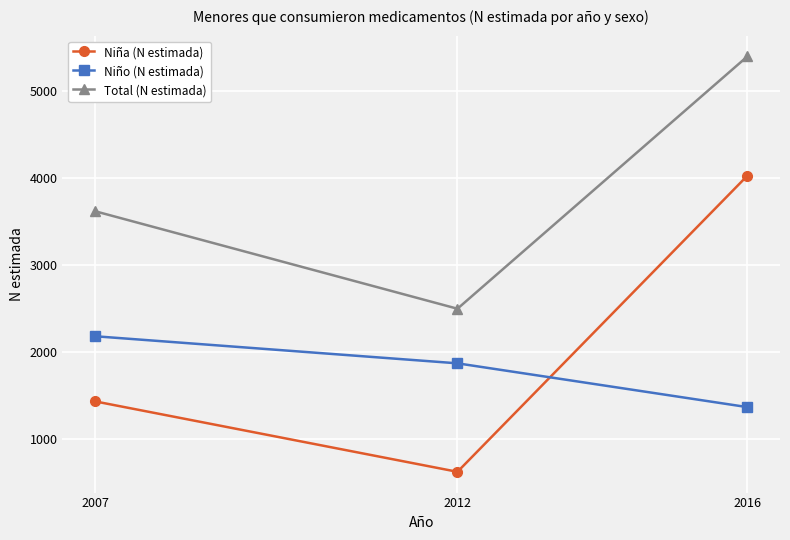

Reading left to right, extract all data points from this chart.

Niña (N estimada): 2007=1436	2012=627	2016=4028
Niño (N estimada): 2007=2184	2012=1873	2016=1370
Total (N estimada): 2007=3620	2012=2500	2016=5398